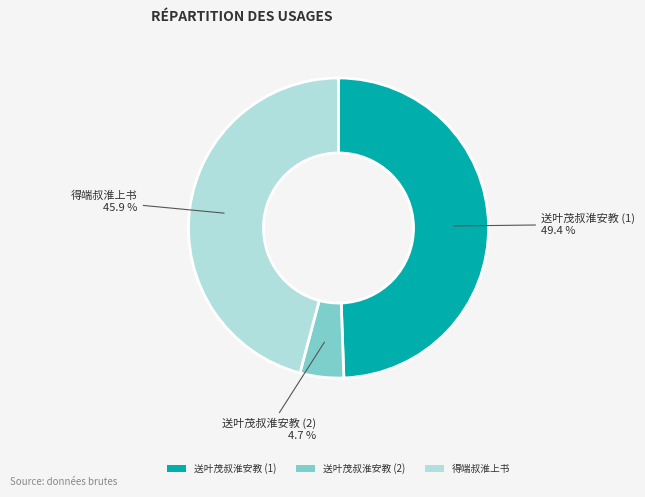

To the nearest percent, what percentage of the pie is 得端叔淮上书?

46%